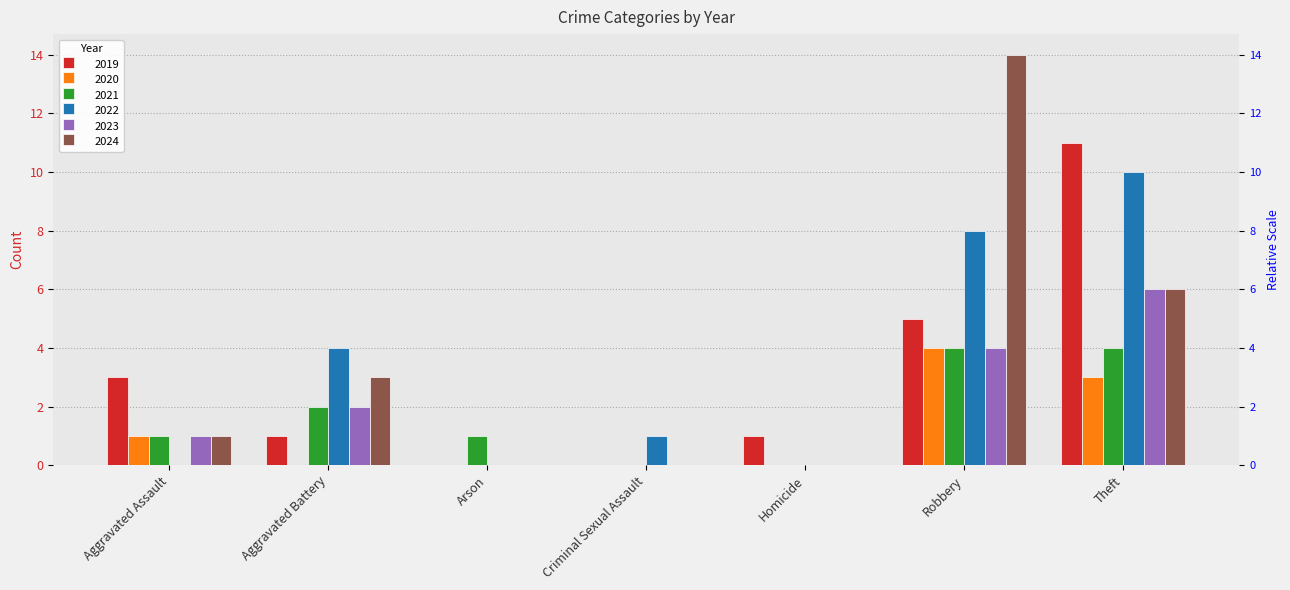

What is the sum of all 2019 values?

21